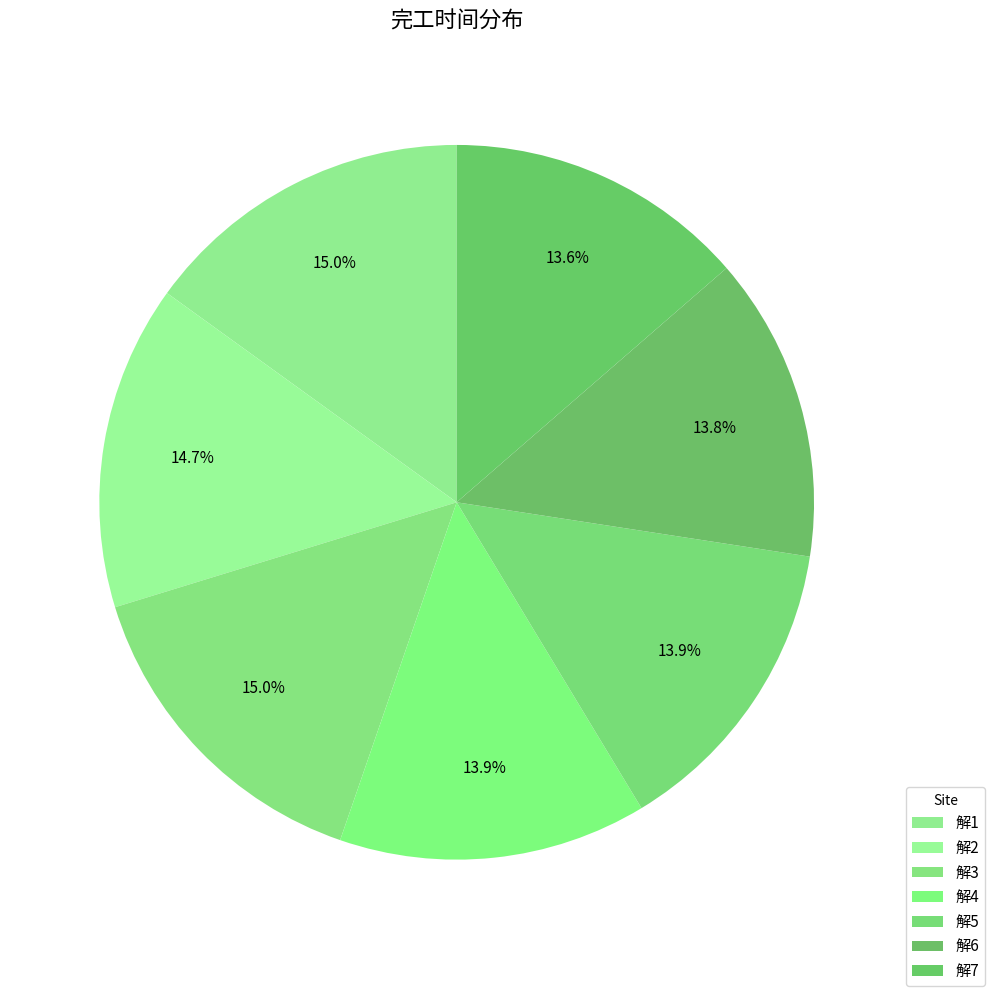

To the nearest percent, what portion does 解3 represent?

15%